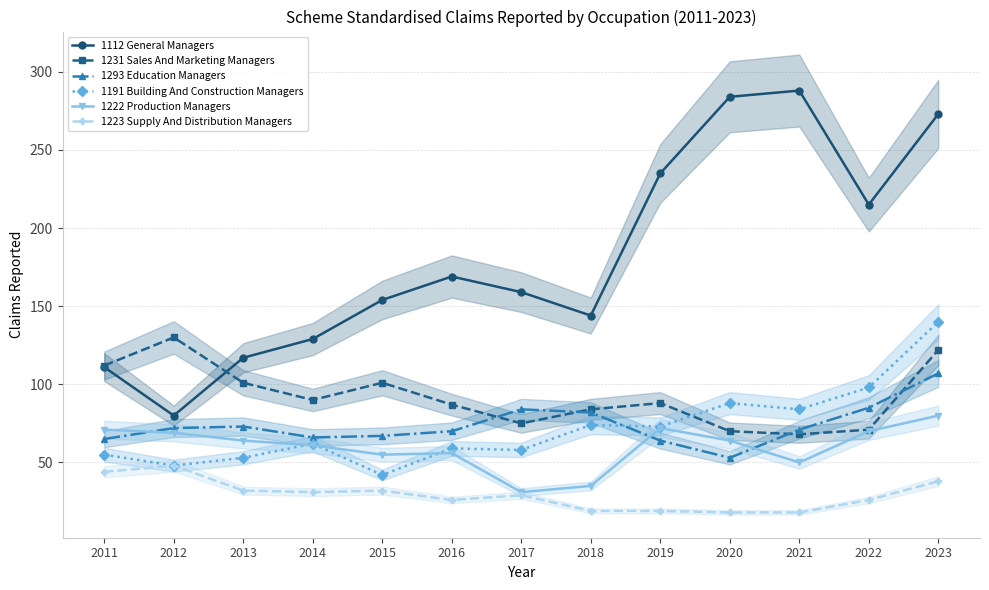

Reading left to right, transcribe all the data shown in this chart.

1112 General Managers: 111	80	117	129	154	169	159	144	235	284	288	215	273
1231 Sales And Marketing Managers: 112	130	101	90	101	87	75	84	88	70	68	71	122
1293 Education Managers: 65	72	73	66	67	70	84	82	64	53	71	85	107
1191 Building And Construction Managers: 55	48	53	62	42	59	58	74	73	88	84	98	140
1222 Production Managers: 71	69	64	61	55	56	31	35	72	64	50	70	80
1223 Supply And Distribution Managers: 44	48	32	31	32	26	29	19	19	18	18	26	38